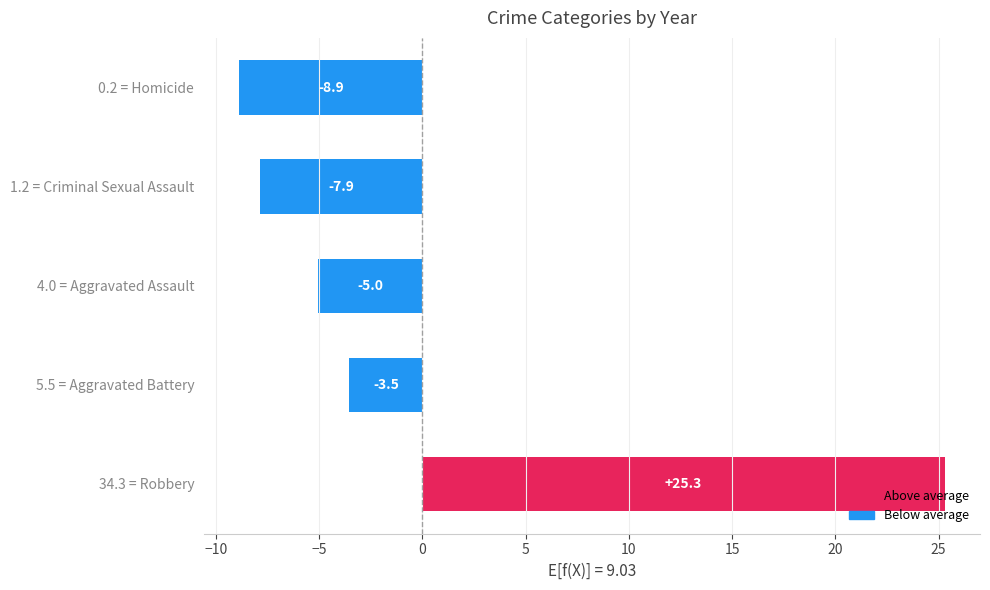

Is it true that the value at 4.0 = Aggravated Assault is -5.0?

True